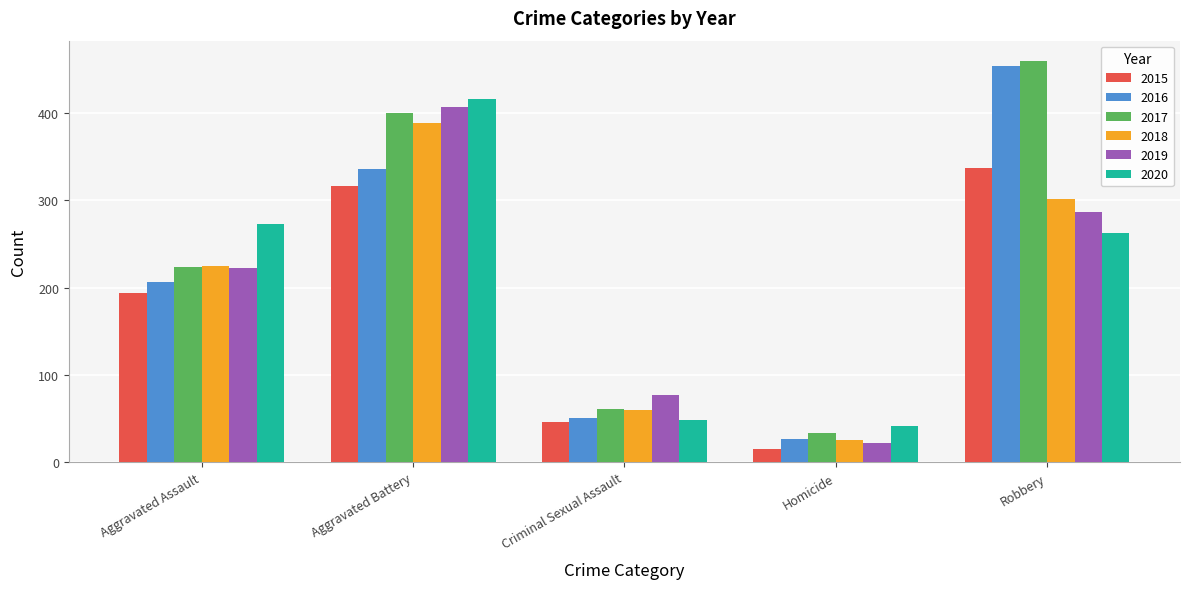

Reading left to right, transcribe all the data shown in this chart.

2015: 194	316	46	15	337
2016: 206	336	50	26	454
2017: 224	400	61	33	460
2018: 225	389	60	25	301
2019: 223	407	77	22	287
2020: 273	416	48	41	263